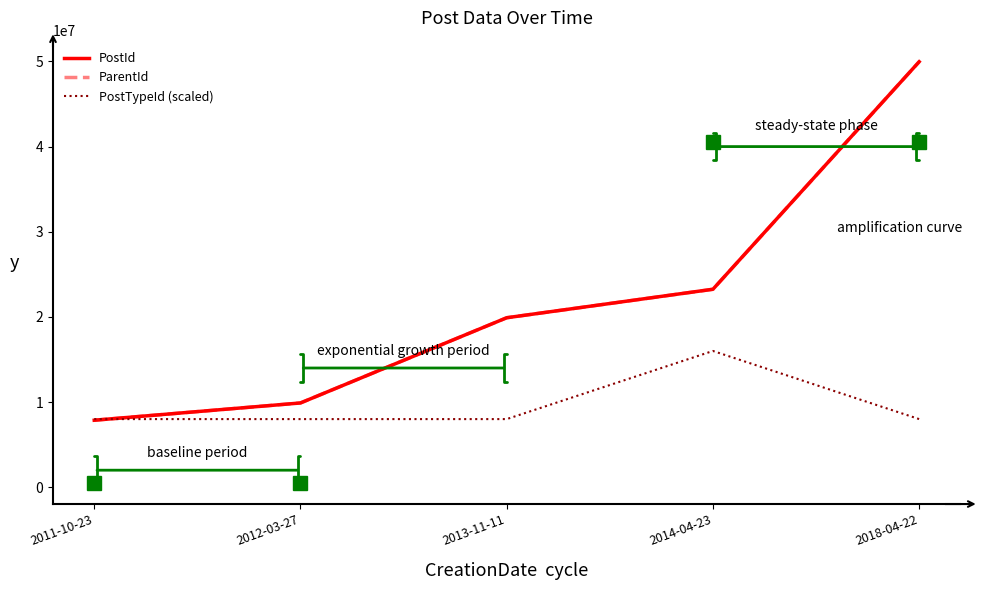

How many lines are shown in the chart?

3